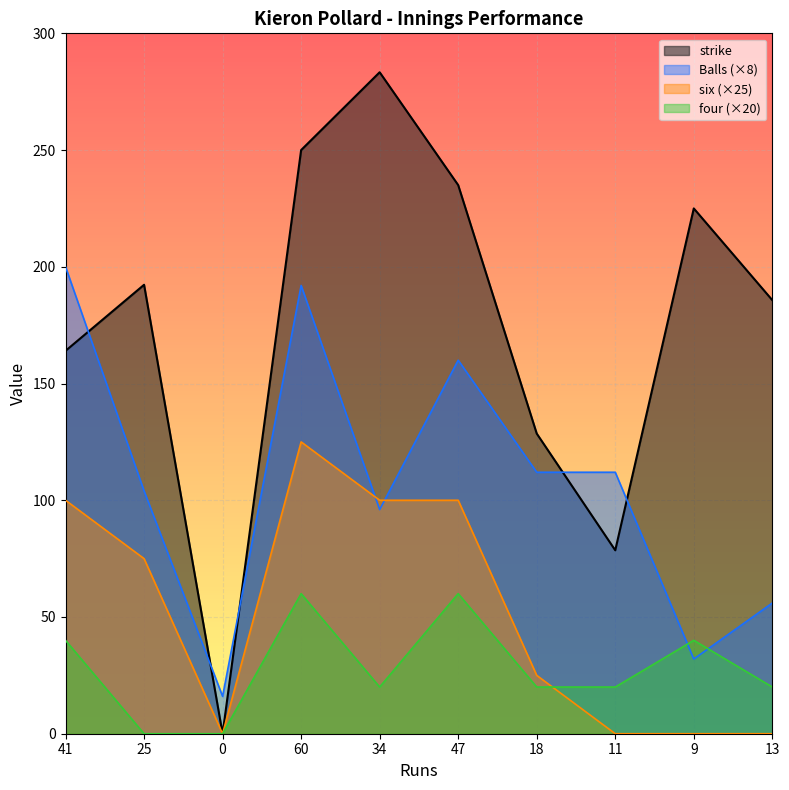

What is the label of the 8th point from the left?

11